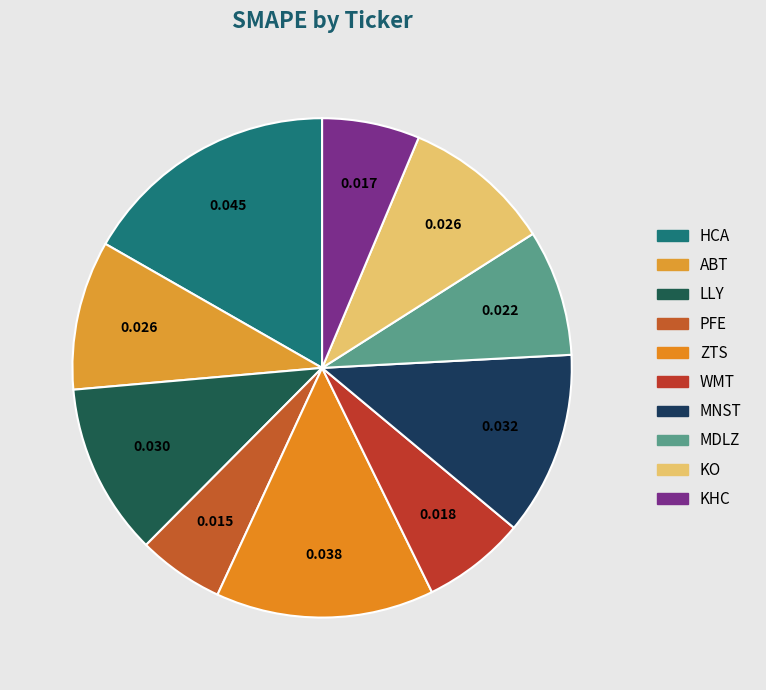

How many slices are in this pie chart?

10